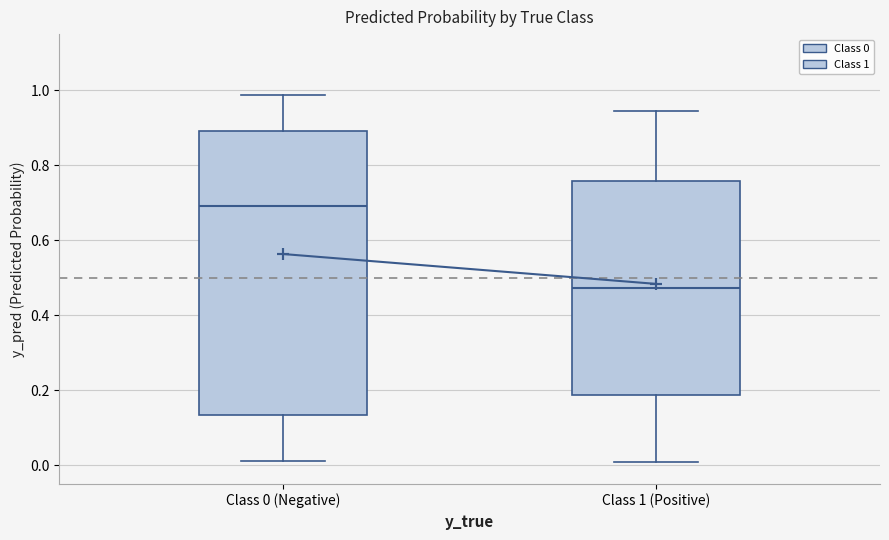

Reading left to right, read every box against the y-axis: the position of its median line, the range the box covers, and the ends of its whiskers. The values are not printed on the chart, so give them approximately, as read against the axis.

Class 0 (Negative): median 0.70, box 0.14 to 0.90, whiskers 0.02 to 0.98
Class 1 (Positive): median 0.48, box 0.18 to 0.76, whiskers 0.00 to 0.94